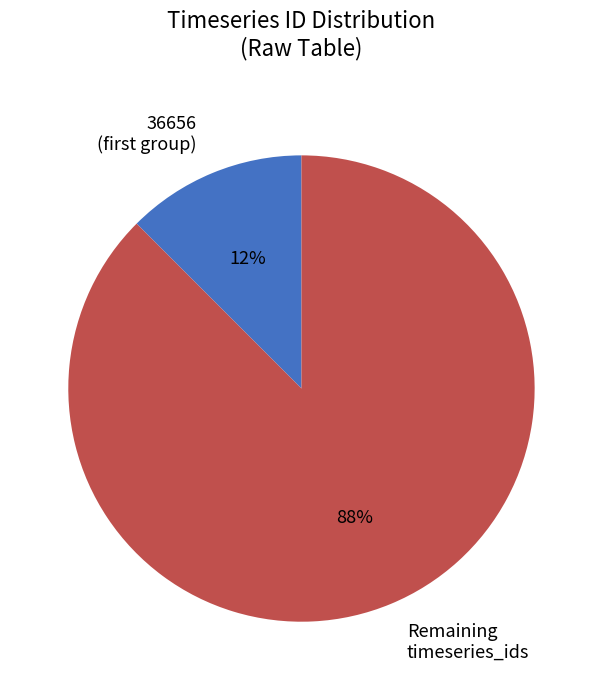

To the nearest percent, what is the average slice percentage?

50%